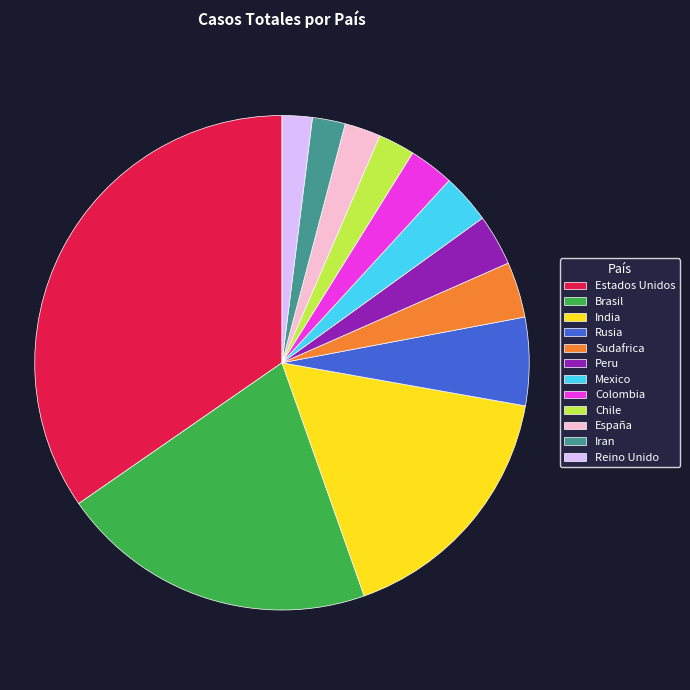

Approximately how many times larger is the value at España compared to India?

0.1